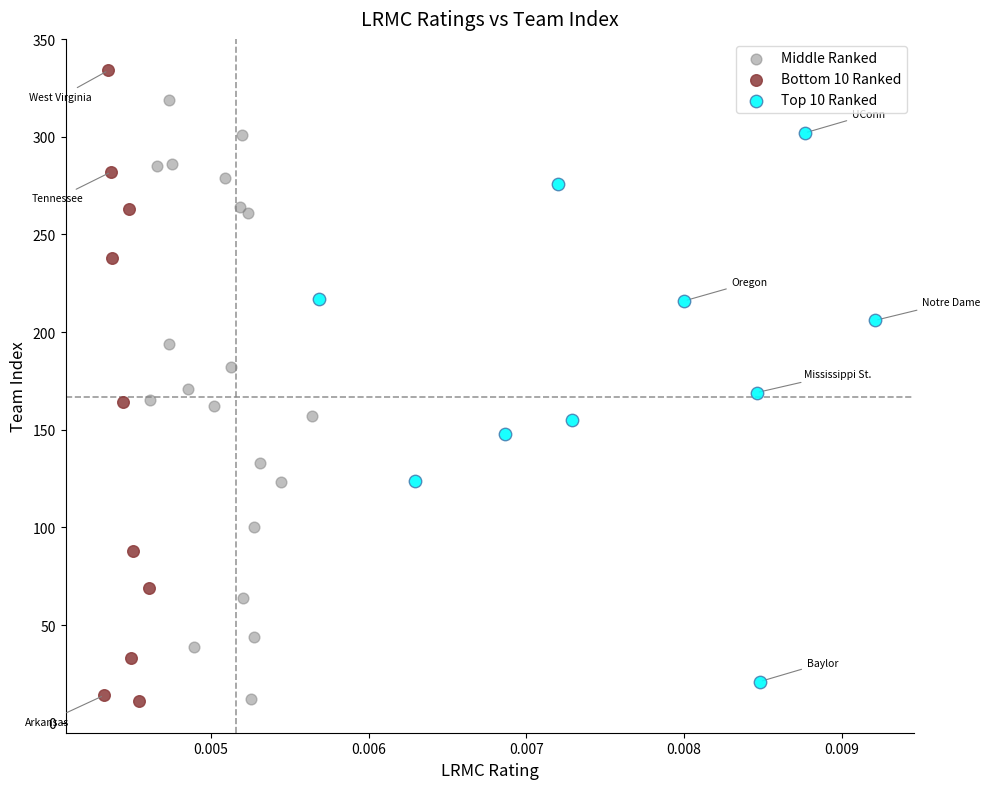

Which series has the largest Y range (max minus min)?

Bottom 10 Ranked